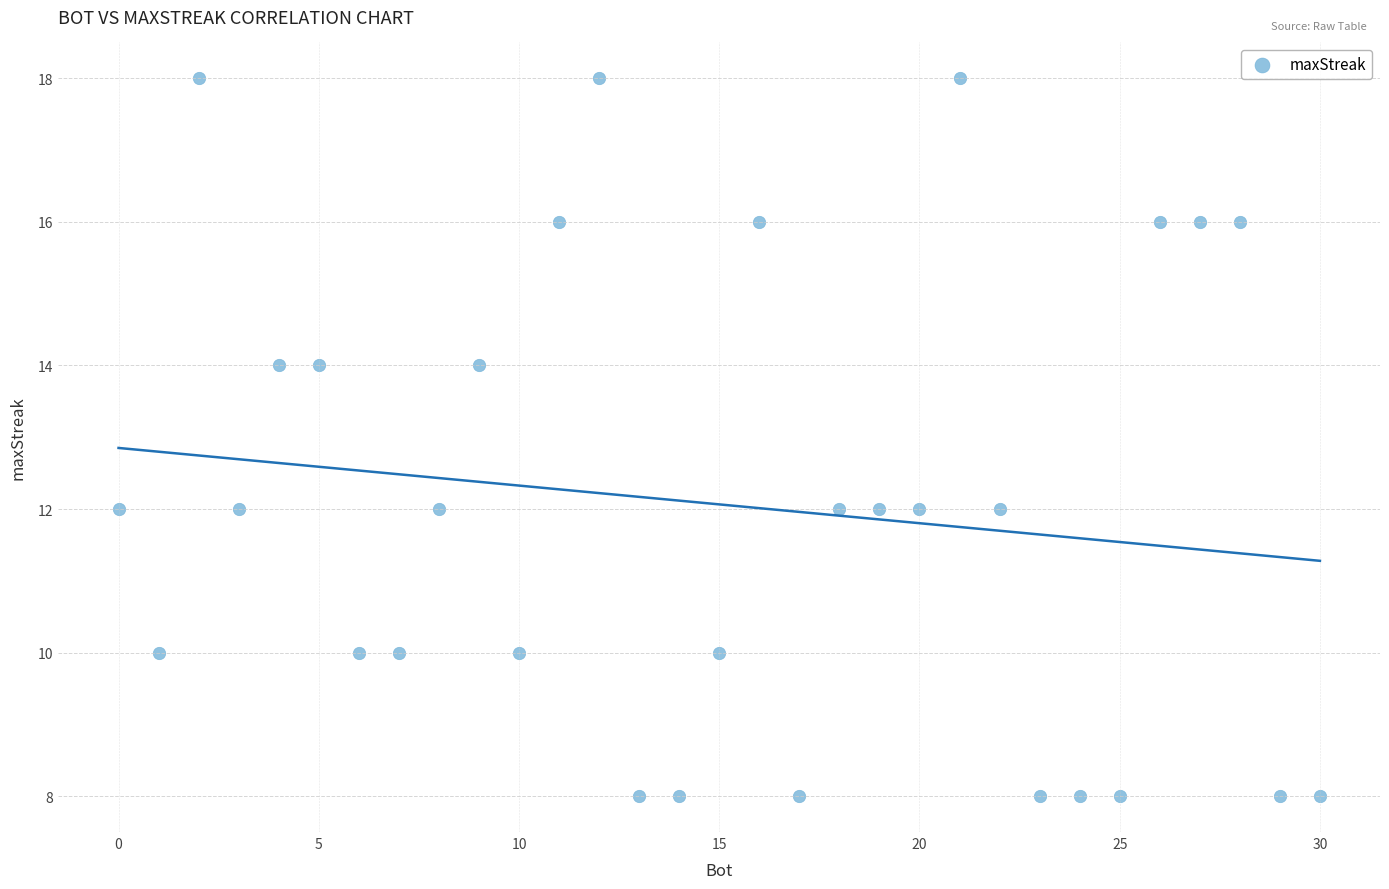

What is the range of X values (max minus min)?

30